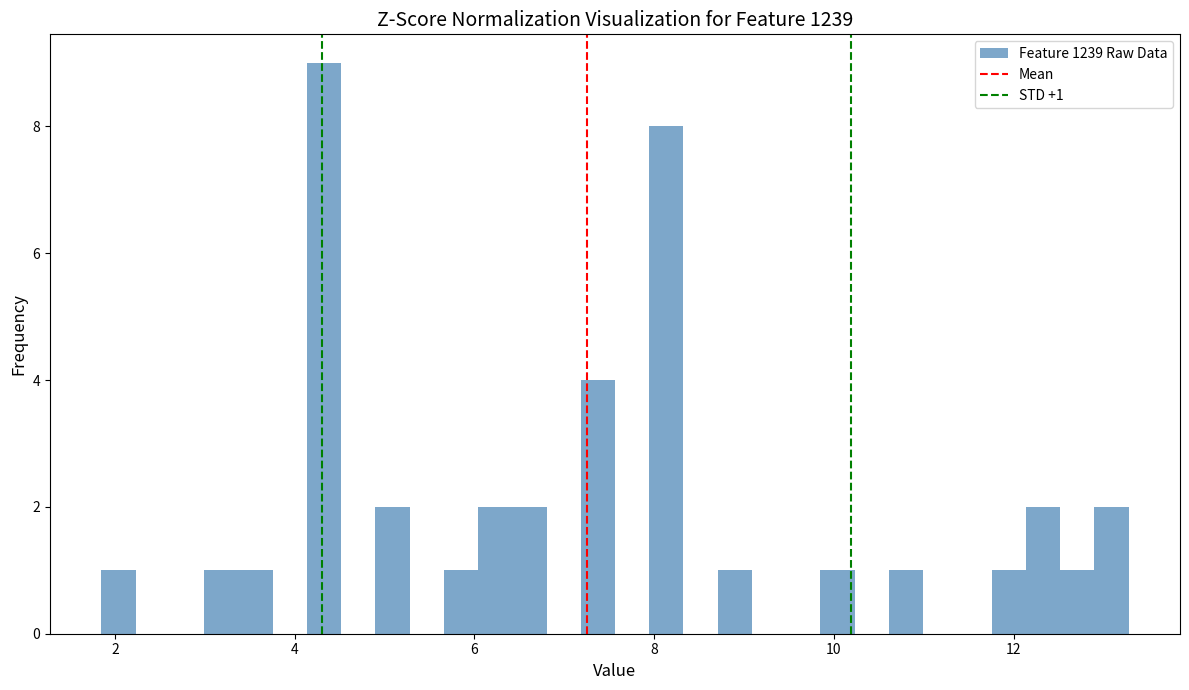

Read against the x-axis, roughly where is the centre of the tallest bar?

4.4